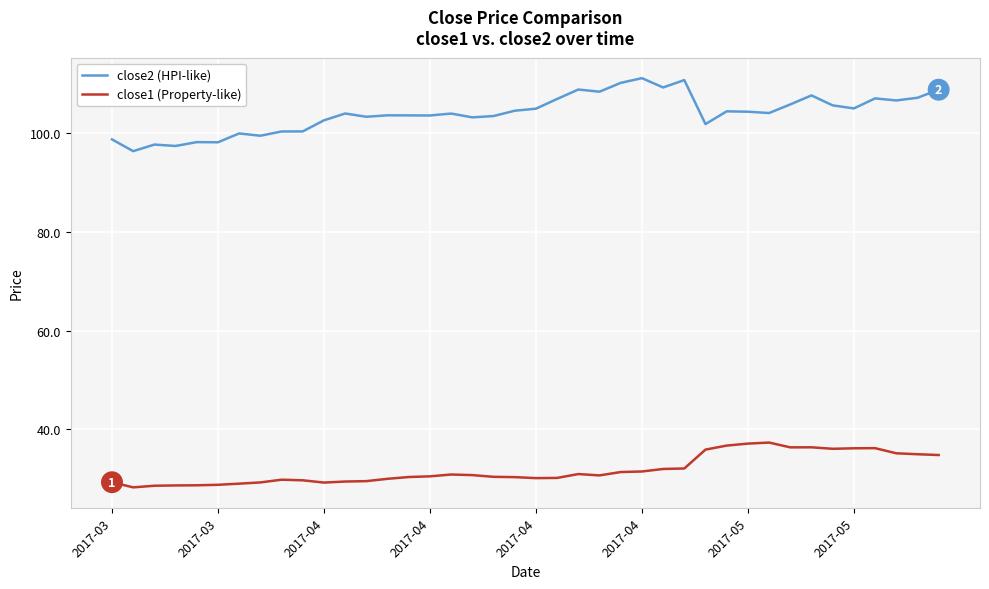

How many lines are shown in the chart?

2